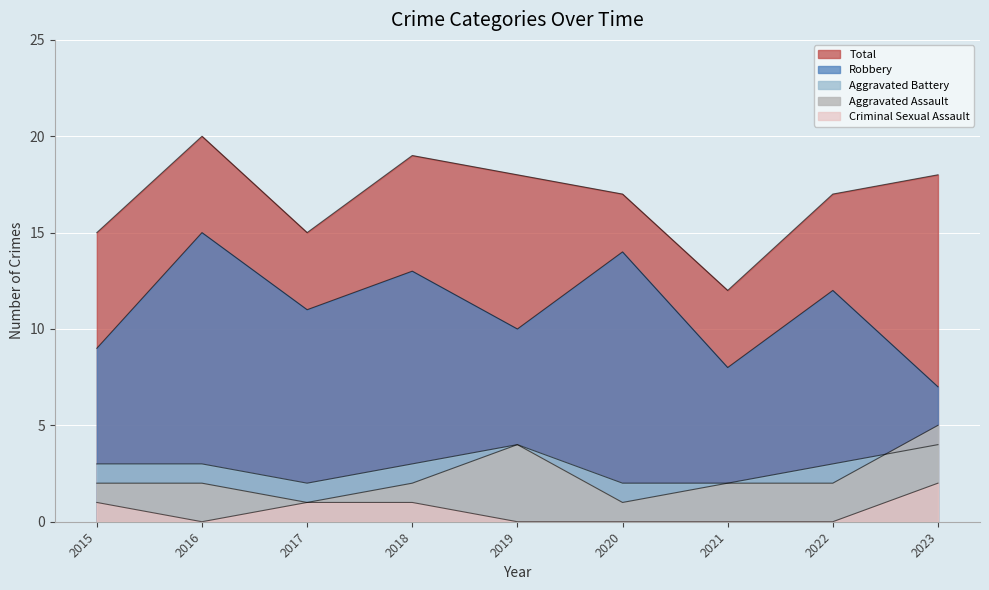

True or false: Criminal Sexual Assault has more than 0 interior local peaks.

False